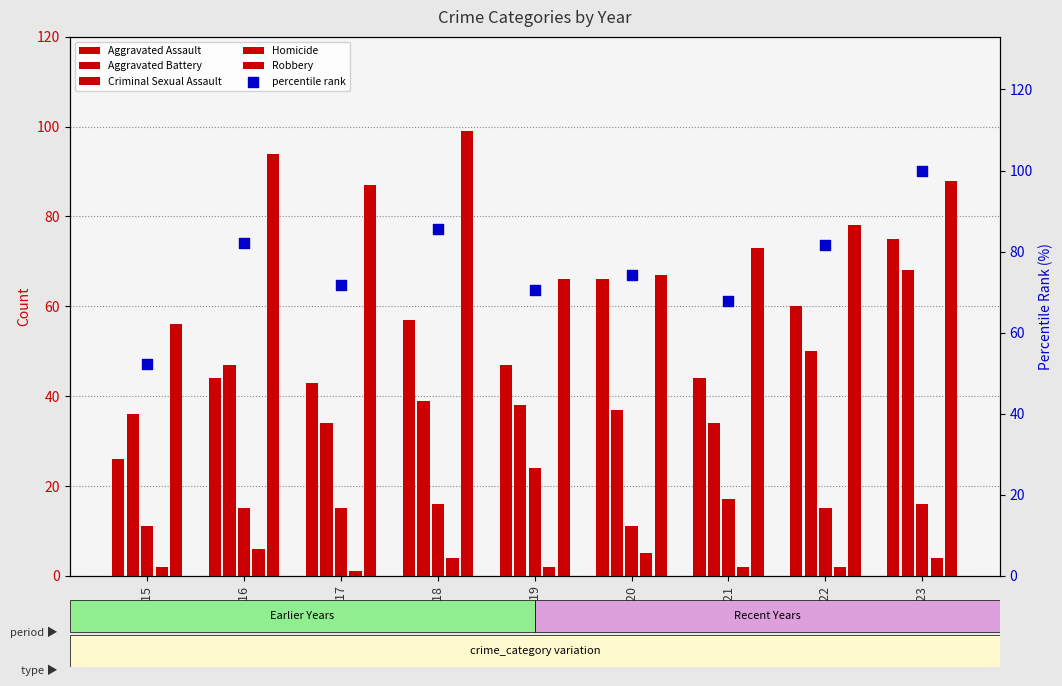

At which category is the sum across all series the highest?

2023